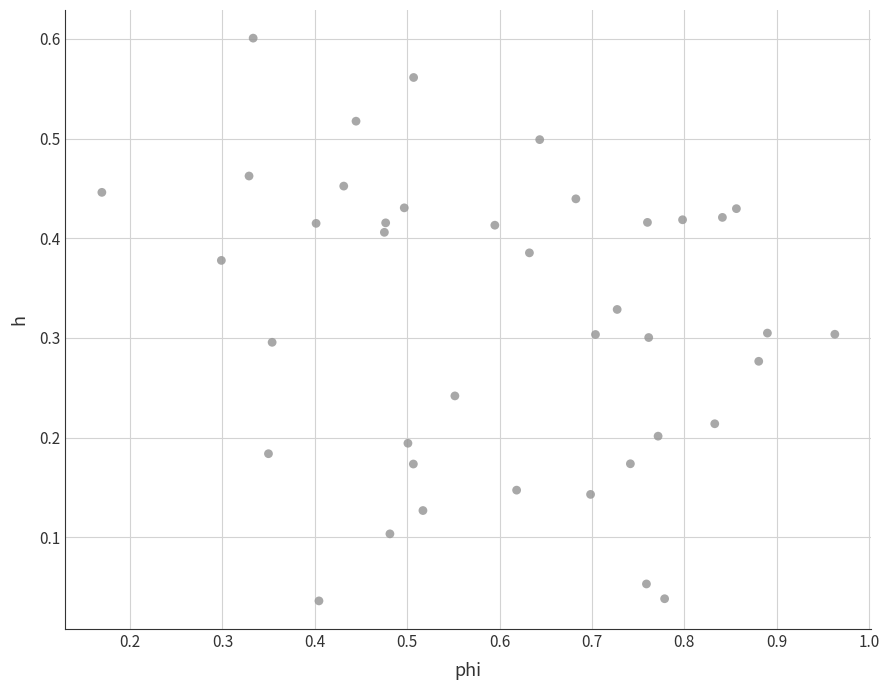

What is the range of X values (max minus min)?

0.8